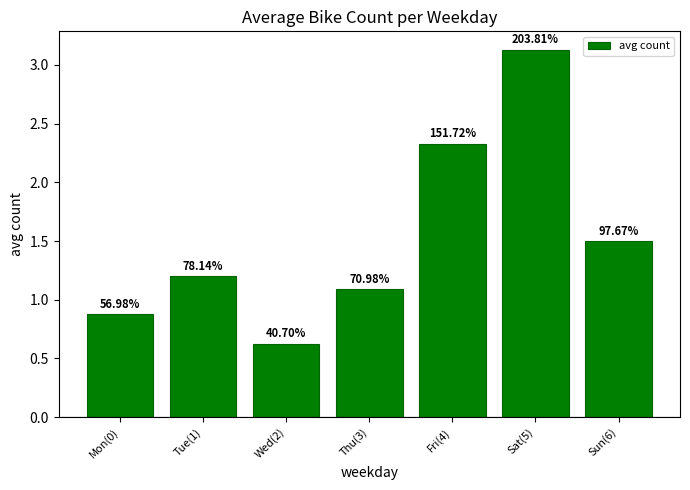

The chart shows a value of 0.6 at Thu(3). True or false?

False